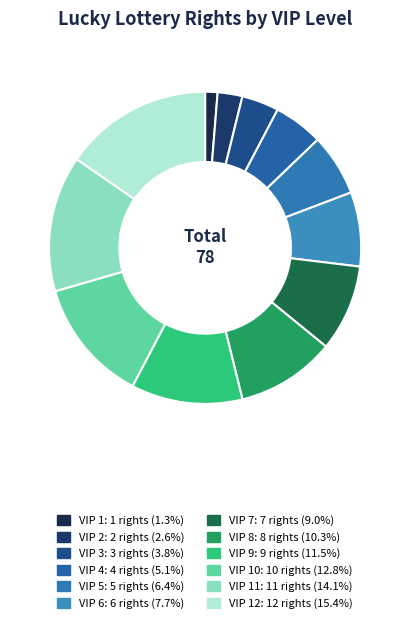

How many segments does this pie chart have?

12